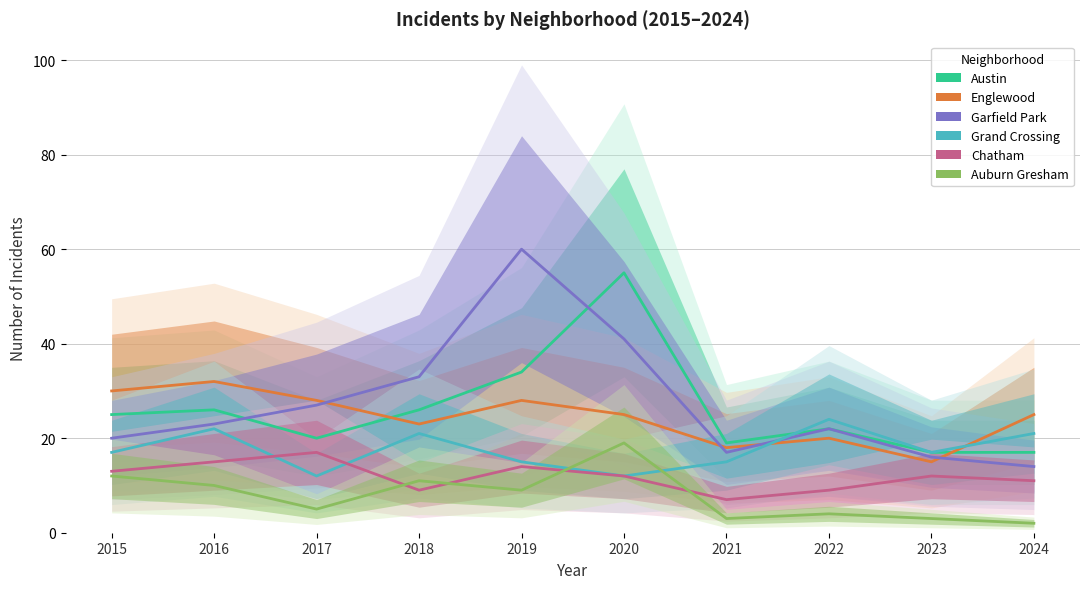

How many values in the Auburn Gresham series exceed 9?

4